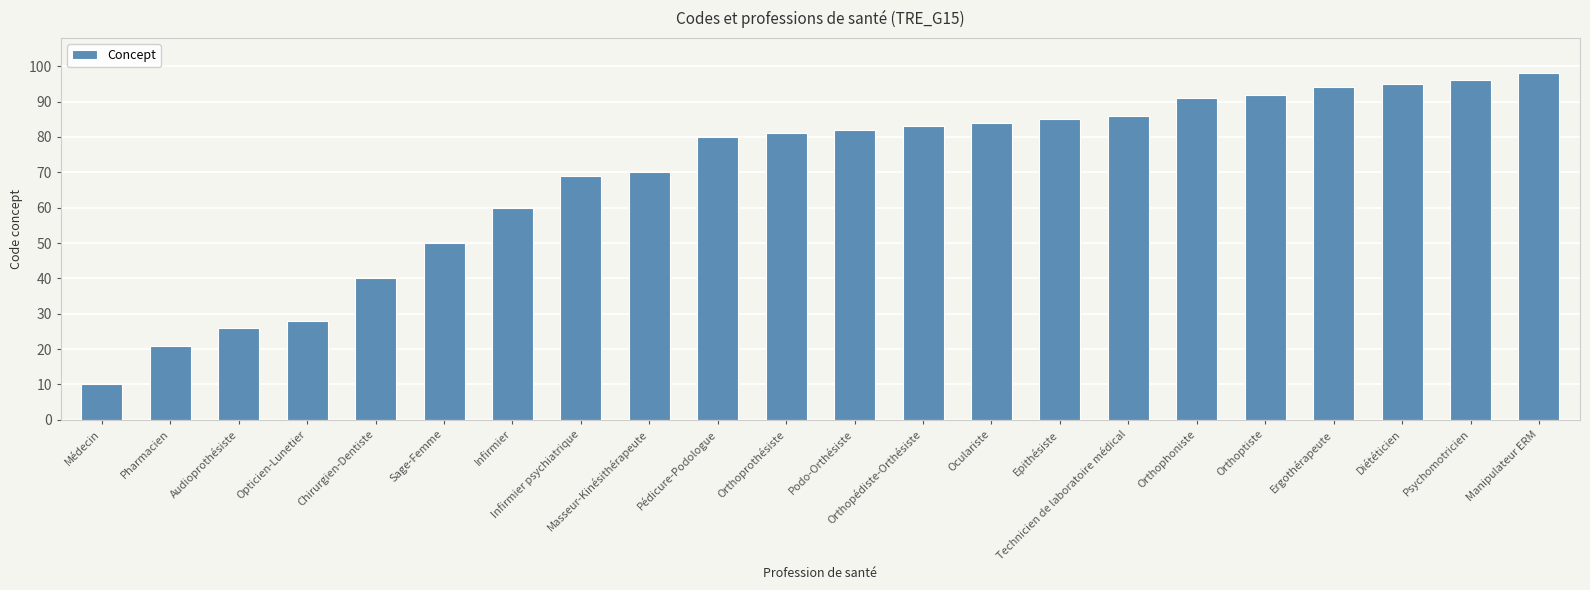

What is the difference between the values at Epithésiste and Orthophoniste?

6